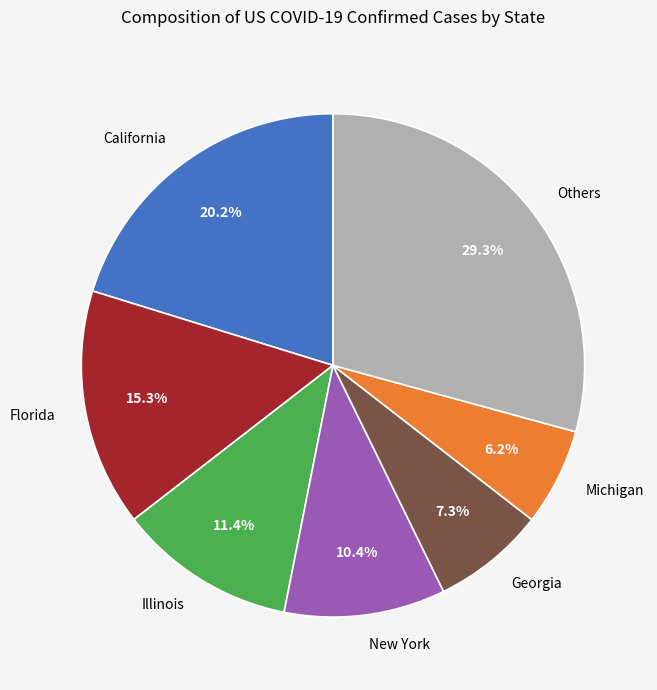

Rank the categories by value from lowest to highest.

Michigan, Georgia, New York, Illinois, Florida, California, Others